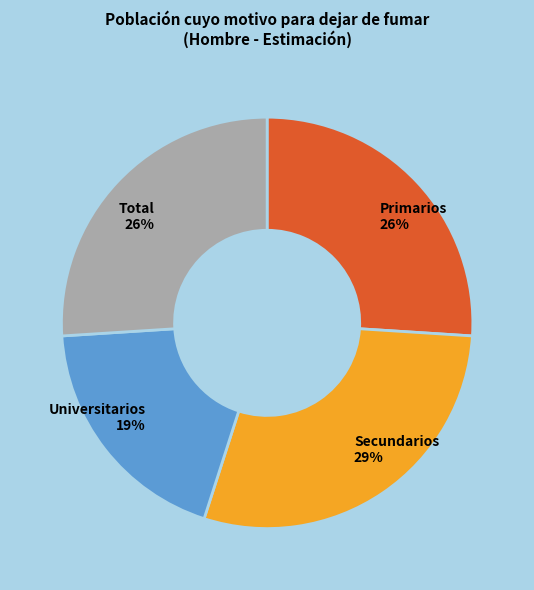

Is it true that Secundarios is 37% of the pie?

False